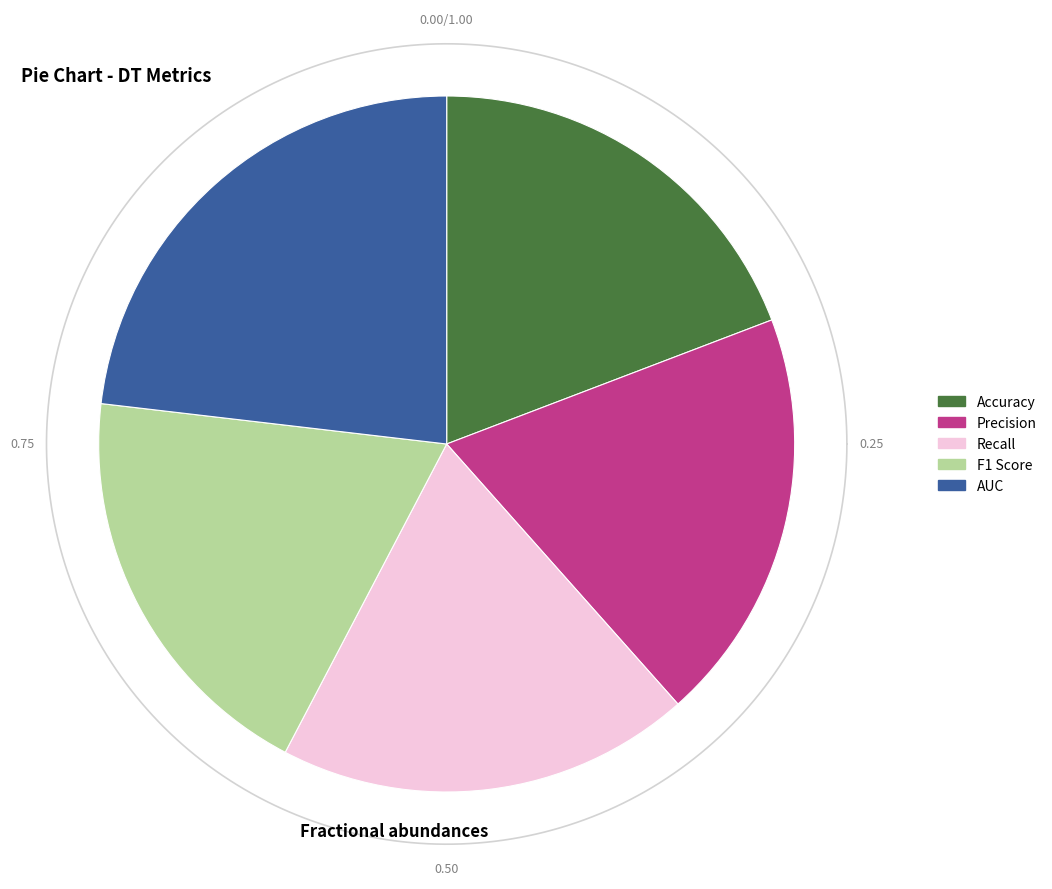

Rank the categories by value from lowest to highest.

F1 Score, Accuracy, Precision, Recall, AUC